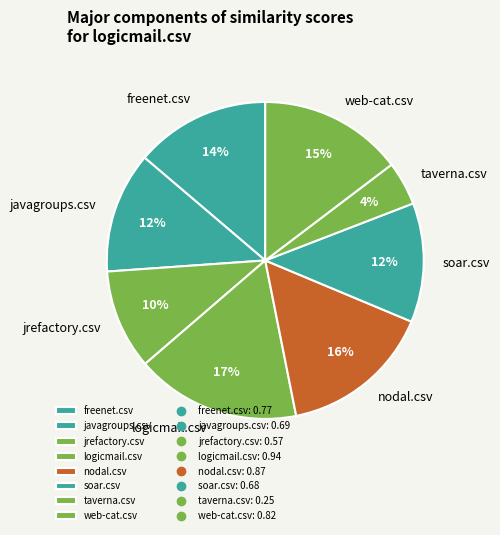

True or false: logicmail.csv accounts for 17% of the total.

True